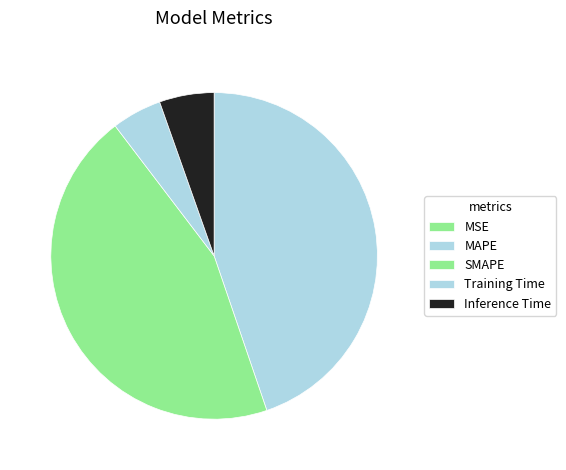

What is the change in value from MSE to Inference Time?

+0.1